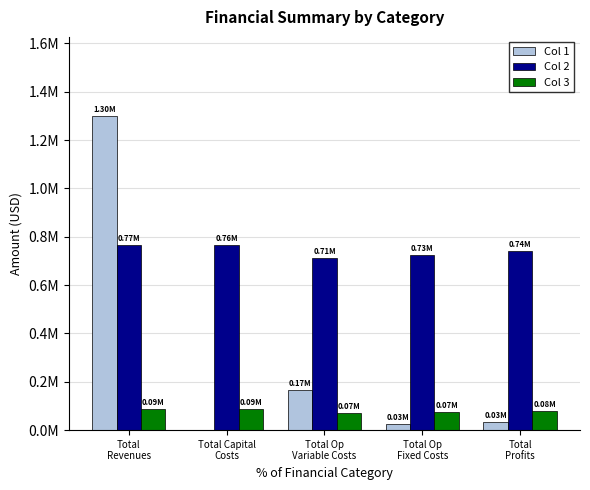

Are the bars horizontal?

No